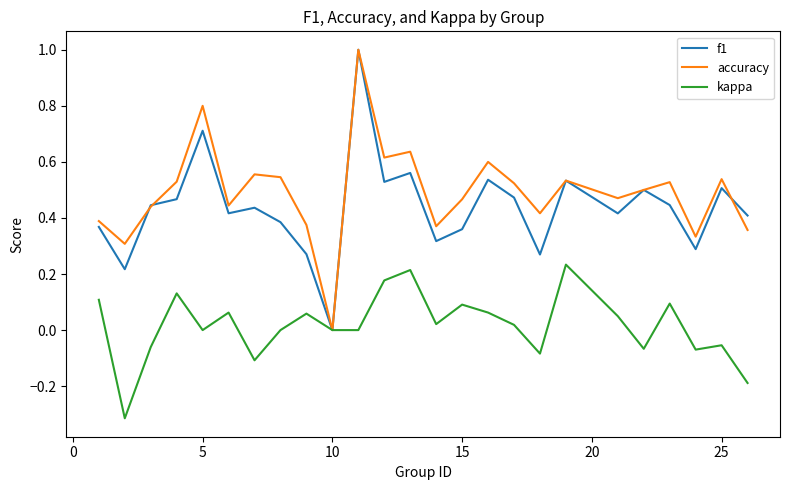

What is the greatest value displayed?

1.0